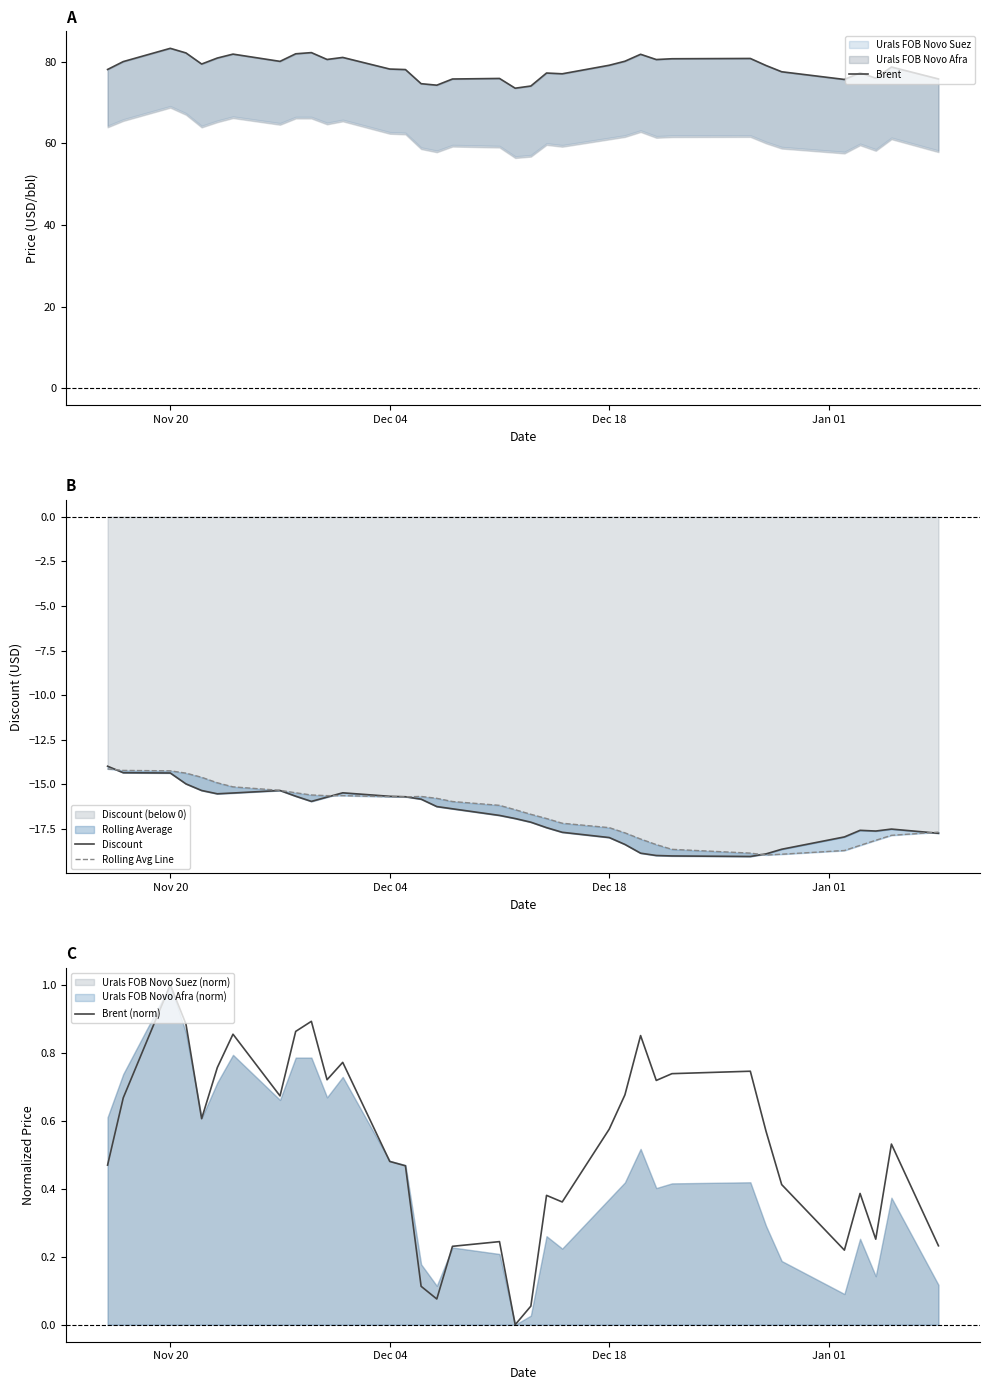

True or false: Discount has more than 2 points higher than both neighbors.

True